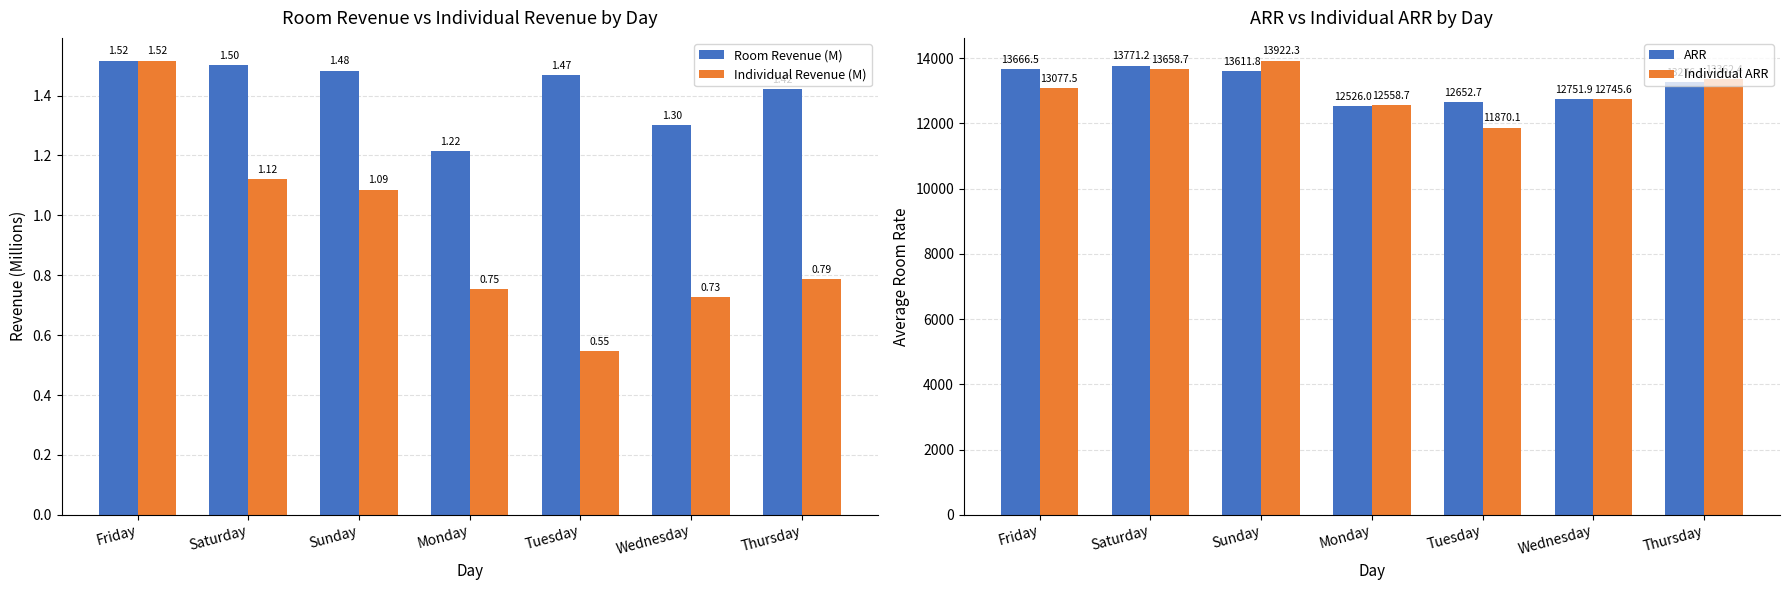

Where is ARR nearest to the value 13148?

Thursday